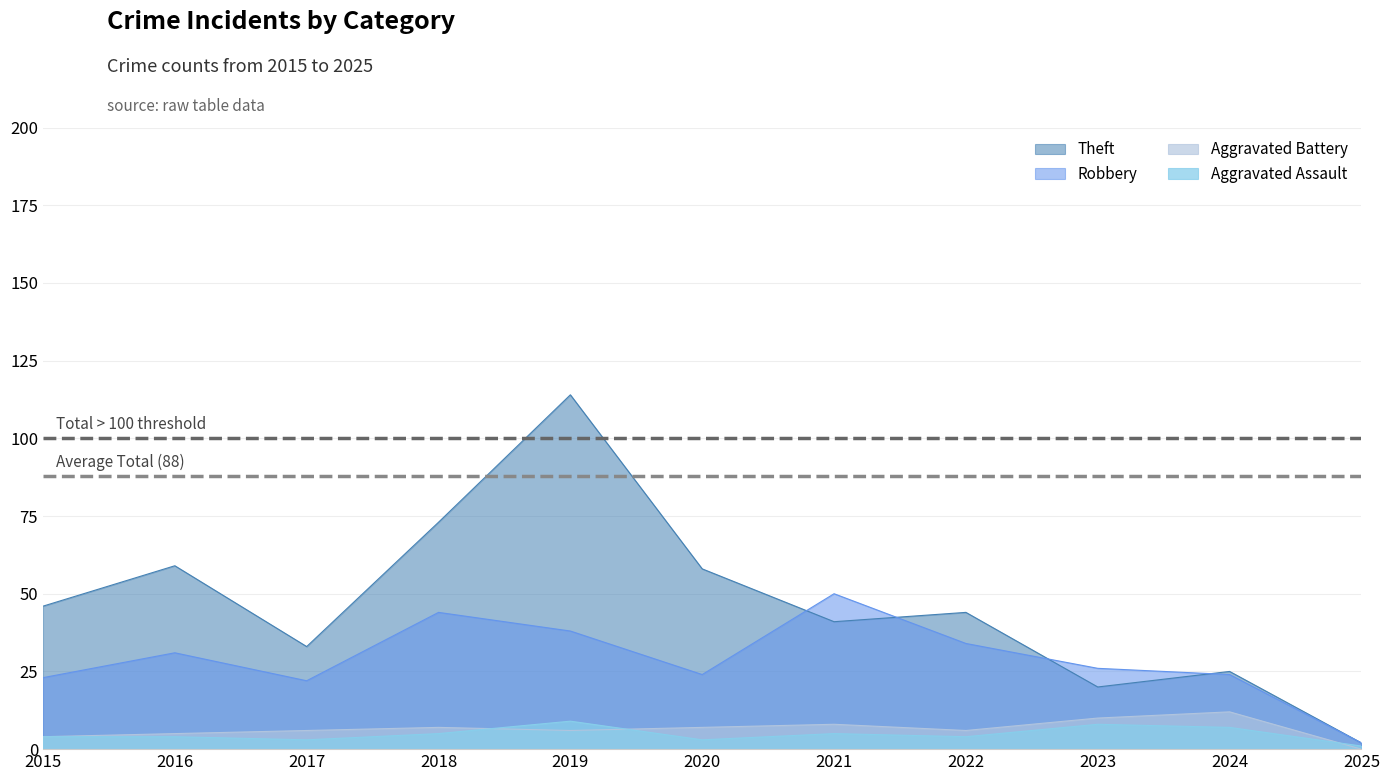

True or false: Aggravated Assault has a value of 3 at 2020.

True